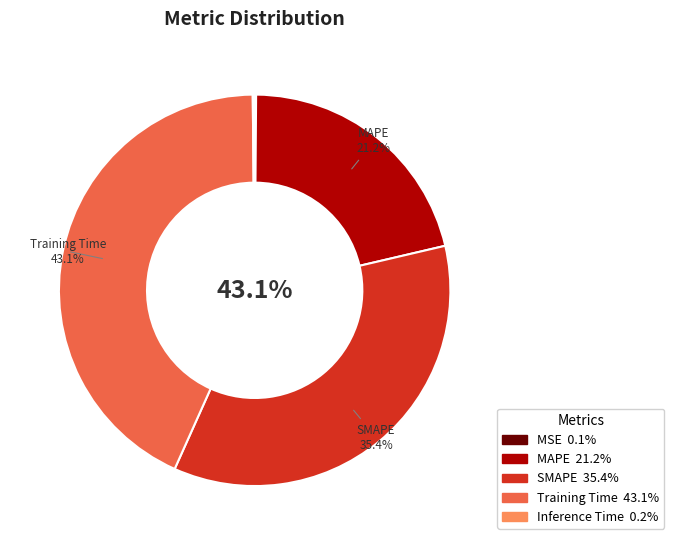

Which slice is the smallest?

MSE